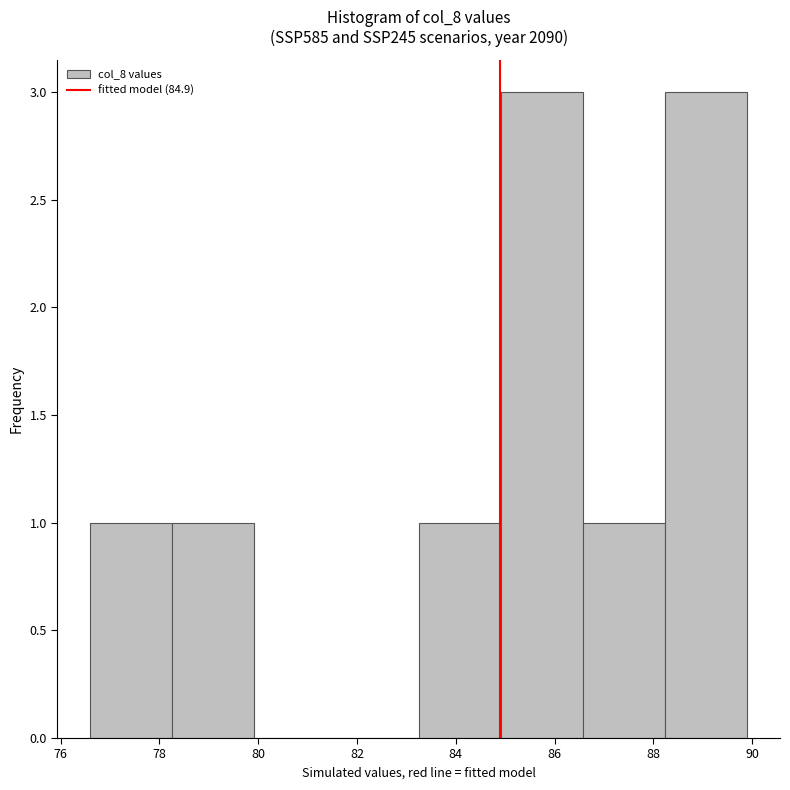

What is the height of the bar covering 85.0 to 86.6 on the x-axis? Neither the bar edges nor the heights are printed on the chart, so give them approximately, as read against the axes.

3